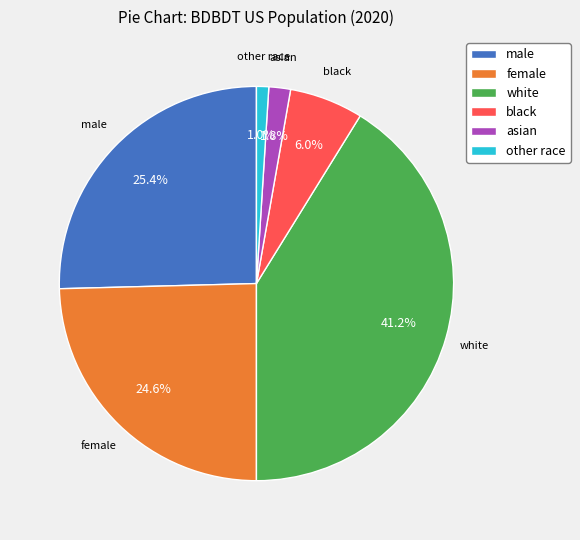

Does any single category account for the majority?

No